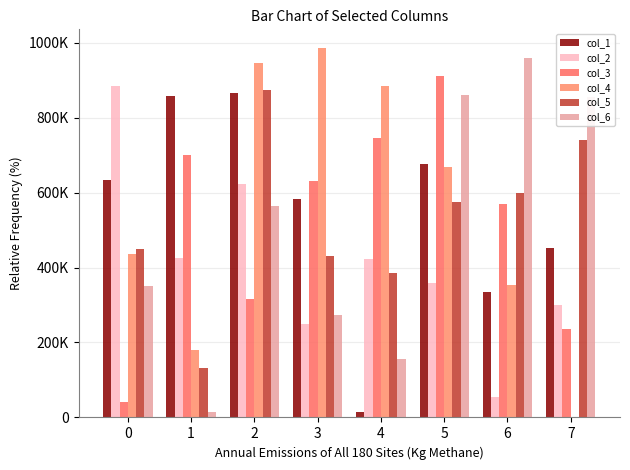

Where is col_2 nearest to the value 469118?

1